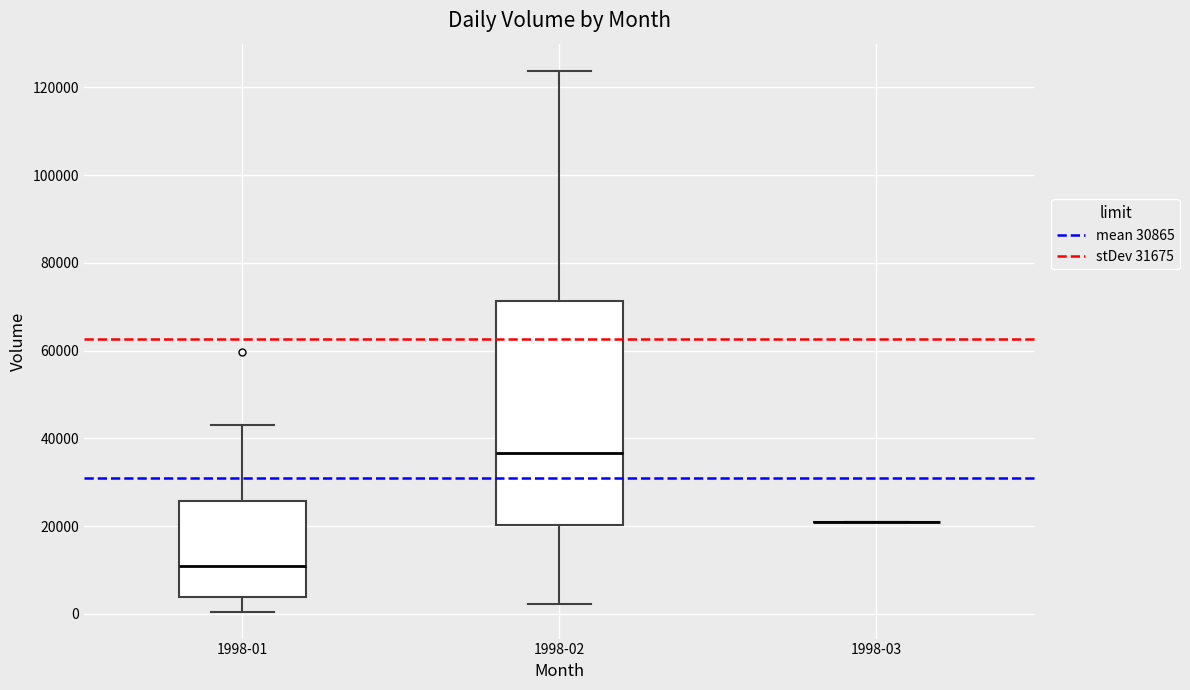

Reading left to right, transcribe this box plot: for each box, give where its median line is, the range the box spans, and where its two whiskers end, as read against the y-axis. The values are not printed on the chart, so give them approximately, as read against the axis.

1998-01: median 10000, box 4000 to 26000, whiskers 0 to 44000
1998-02: median 36000, box 20000 to 72000, whiskers 2000 to 124000
1998-03: box collapsed to a line at 20000, whiskers 20000 to 20000